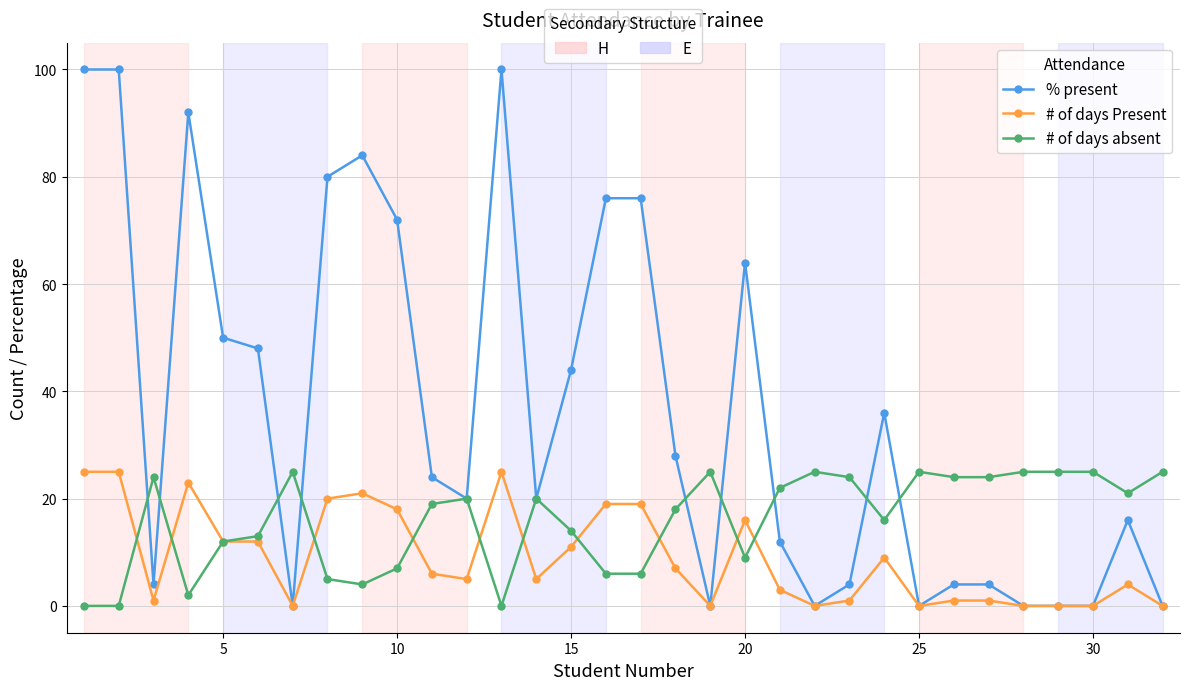

What is the maximum value shown in the chart?

100